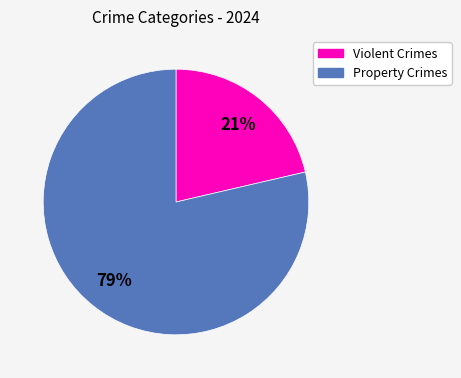

To the nearest percent, what is the average slice percentage?

50%